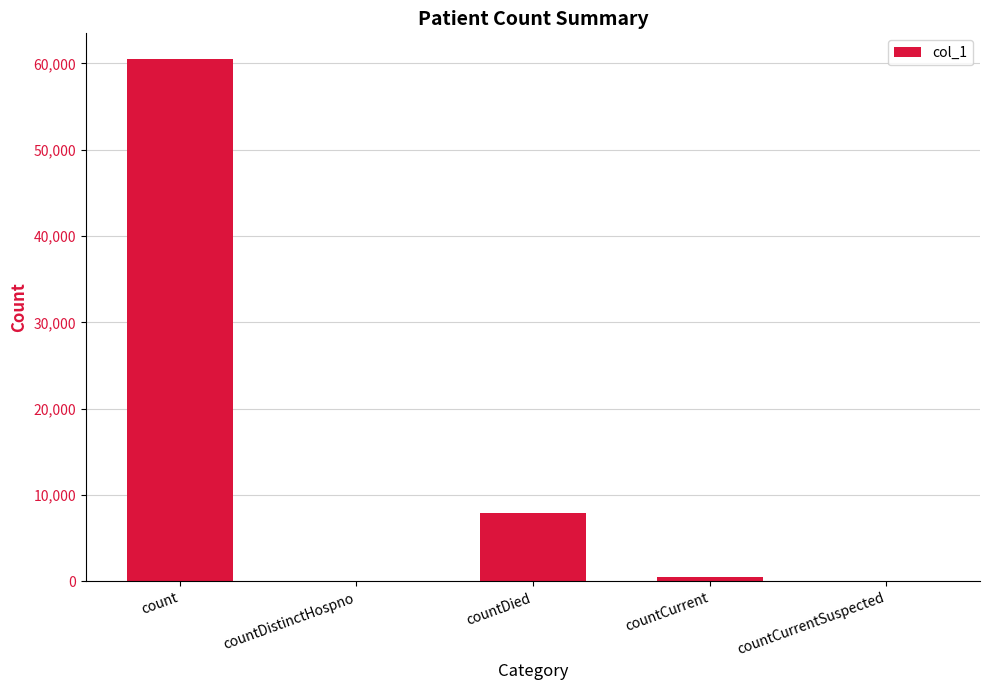

Reading left to right, extract all data points from this chart.

count=60471	countDistinctHospno=0	countDied=7973	countCurrent=471	countCurrentSuspected=0